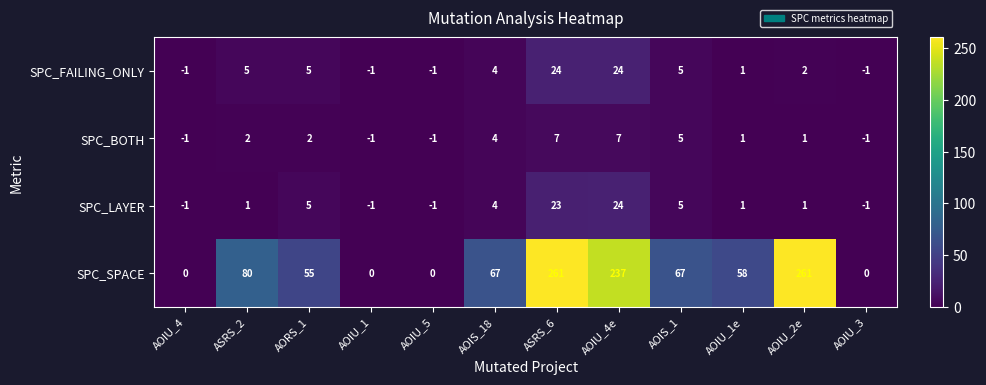

What is the greatest value displayed?

261